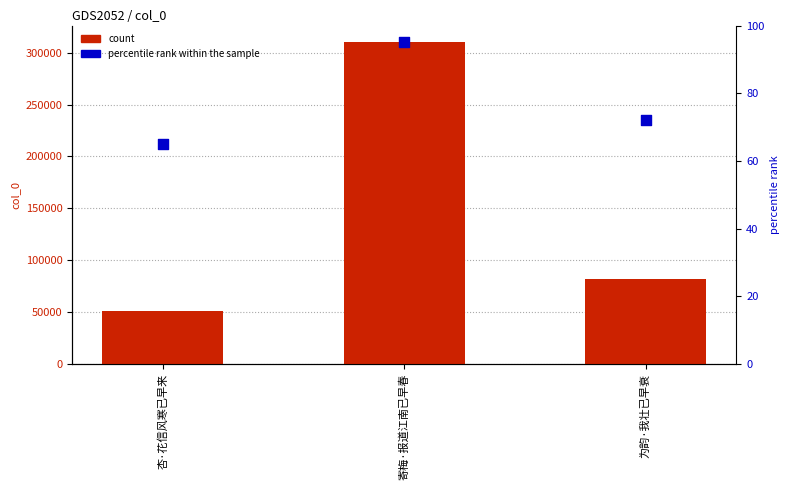

At which category is the sum across all series the highest?

寄梅·报道江南已早春